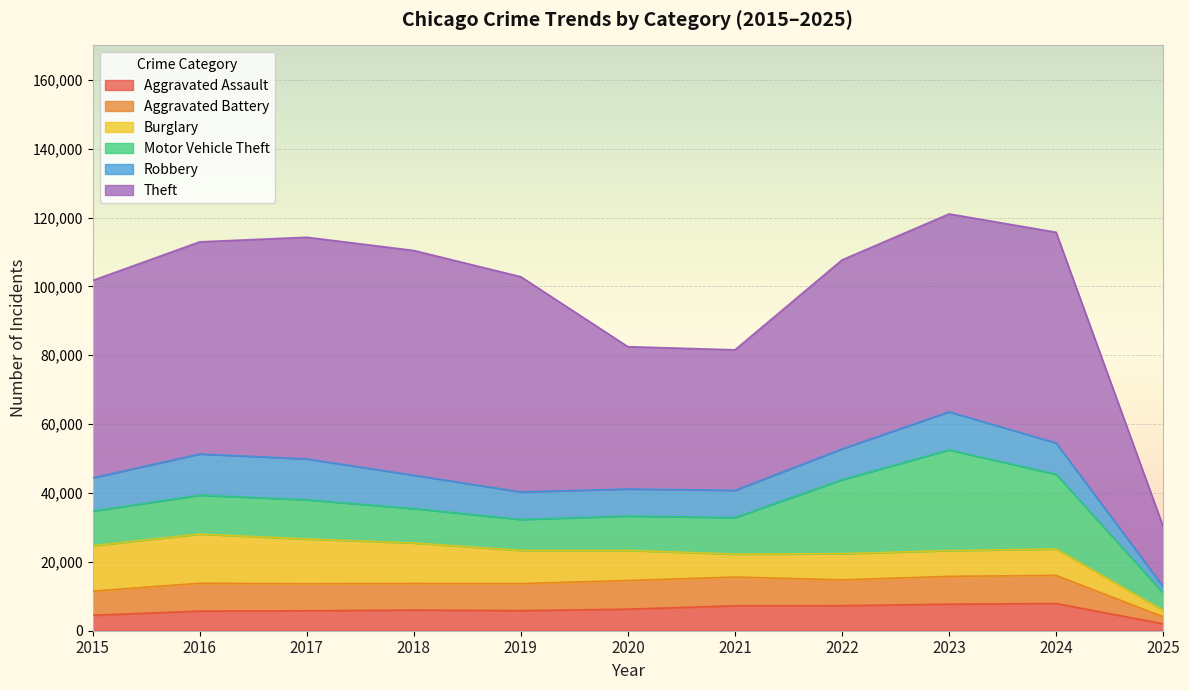

At which category does Robbery reach its first local valley?

2020